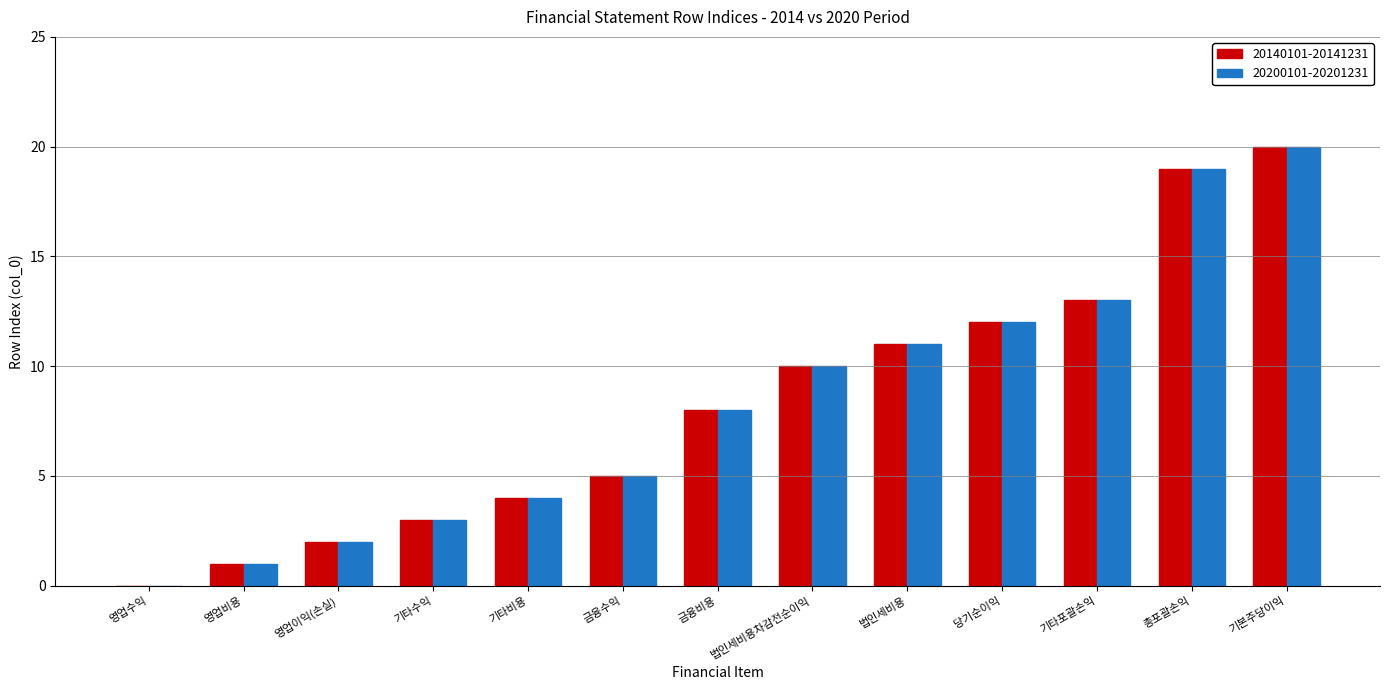

True or false: 20140101-20141231 has a value of 13 at 금융비용.

False